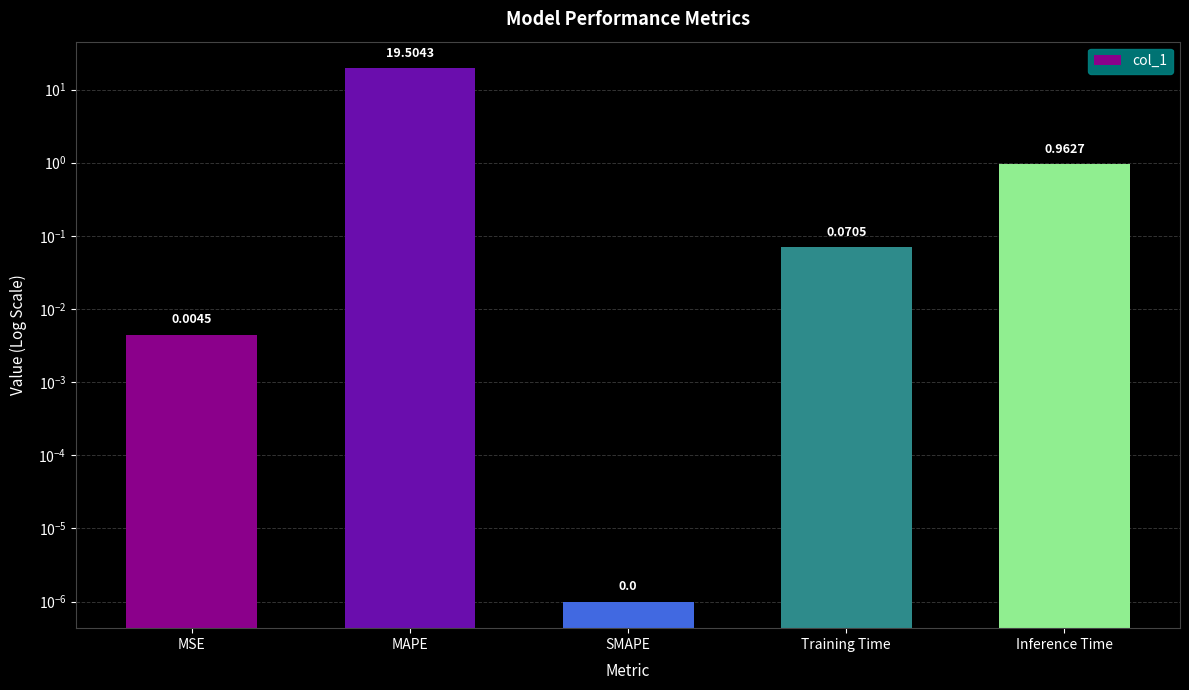

The value at Inference Time is 0.5. True or false?

False